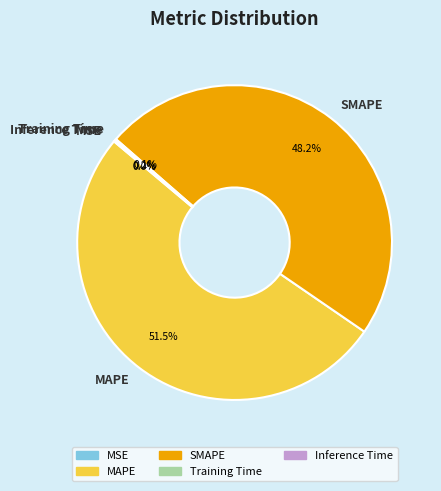

Which slice is the largest?

MAPE